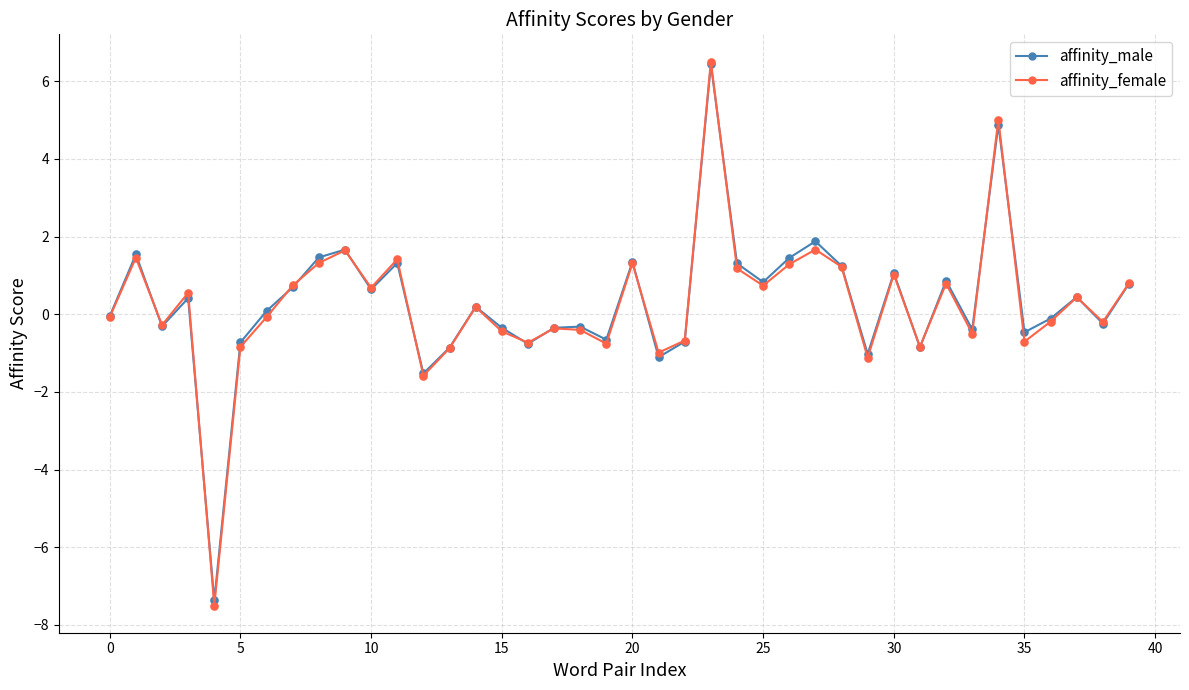

Which series has the largest range (max minus min)?

affinity_female